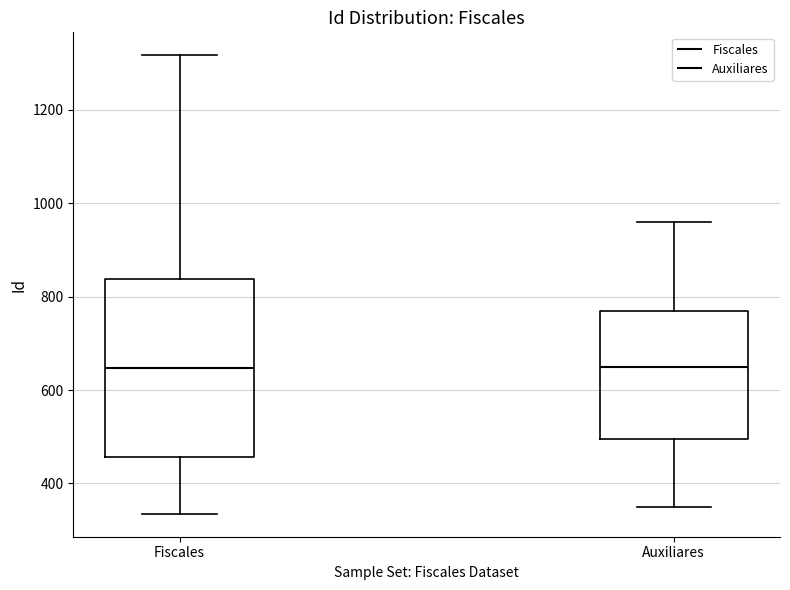

Which box is the tallest, from its lower edge to its upper edge?

Fiscales